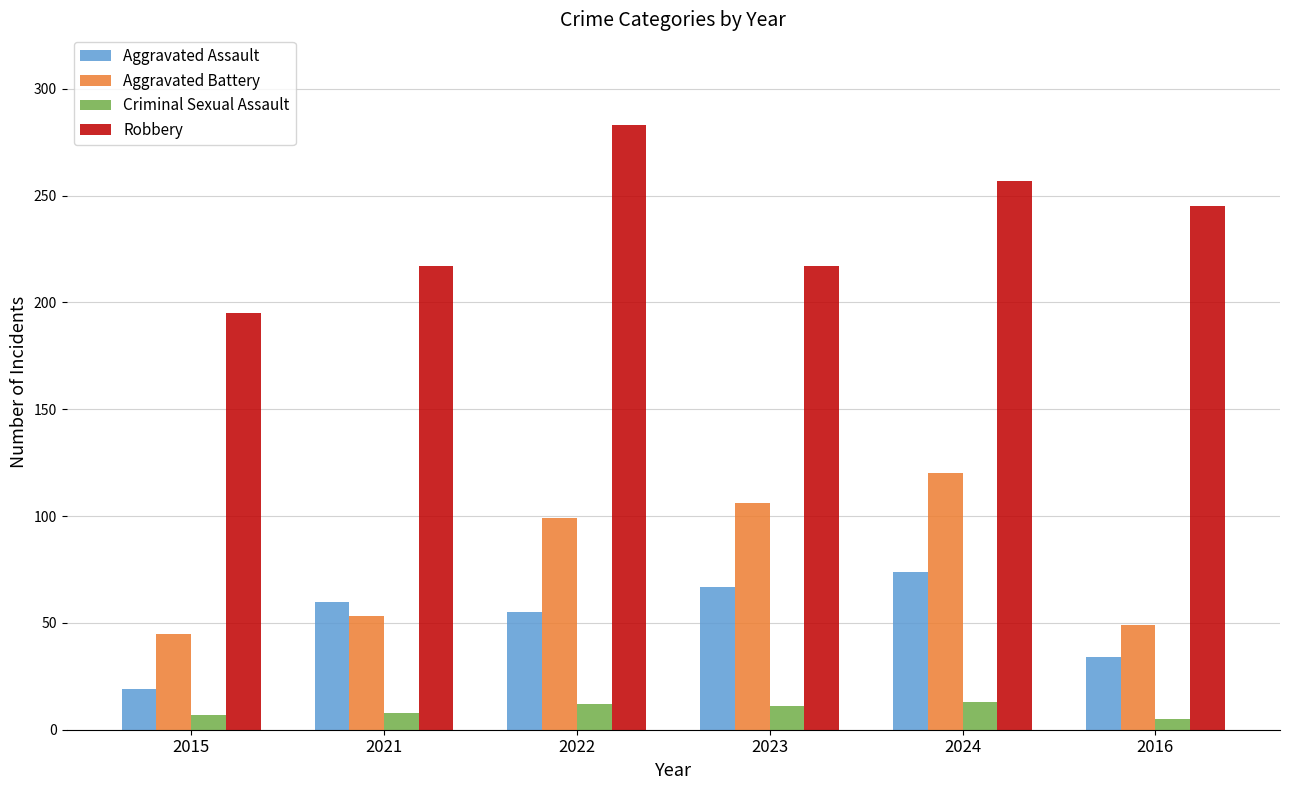

Which category has the lowest value in the Aggravated Assault series?

2015